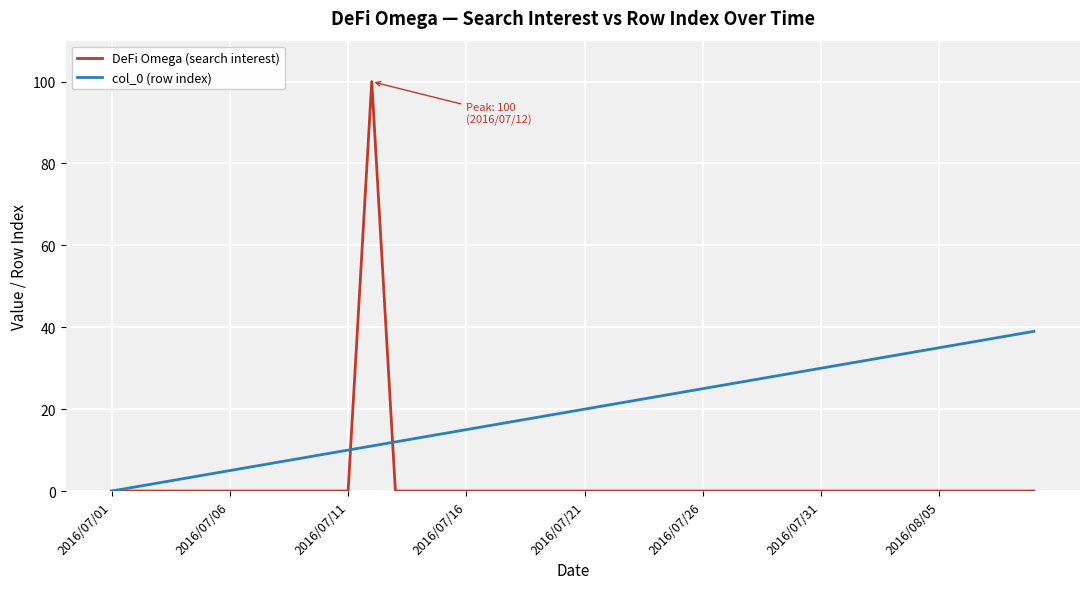

What are all the series names shown in the legend?

DeFi Omega (search interest), col_0 (row index)